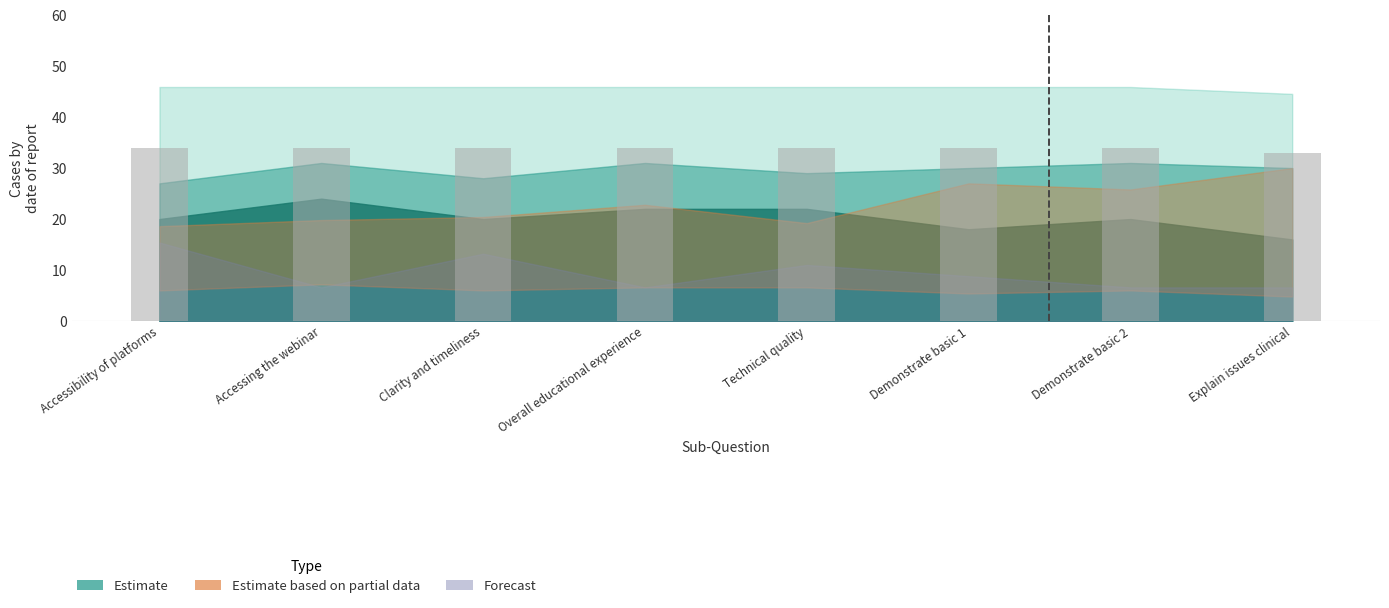

The value at Demonstrate basic 1 is 34. True or false?

True